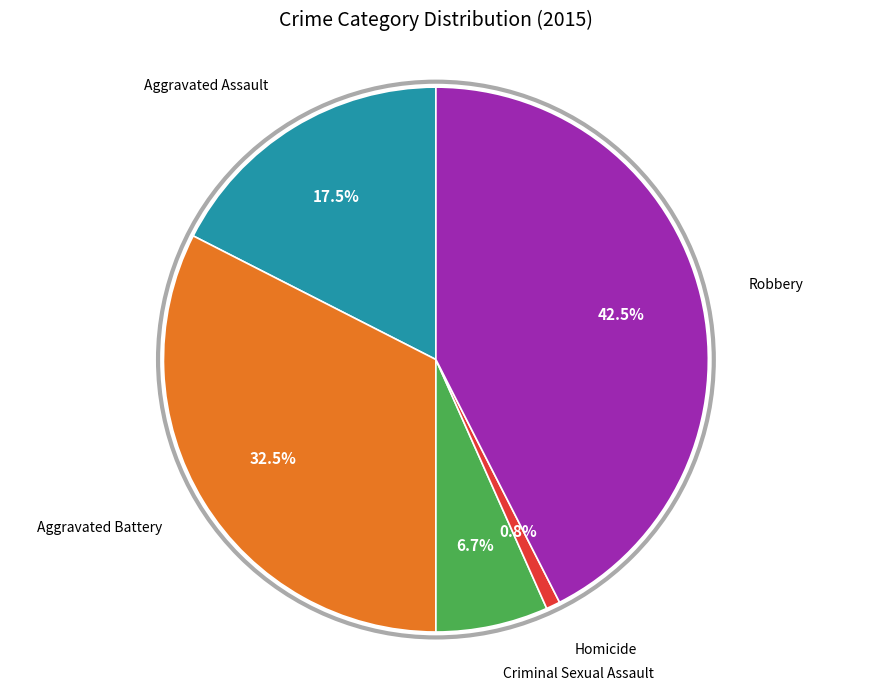

Count the number of slices in the pie.

5